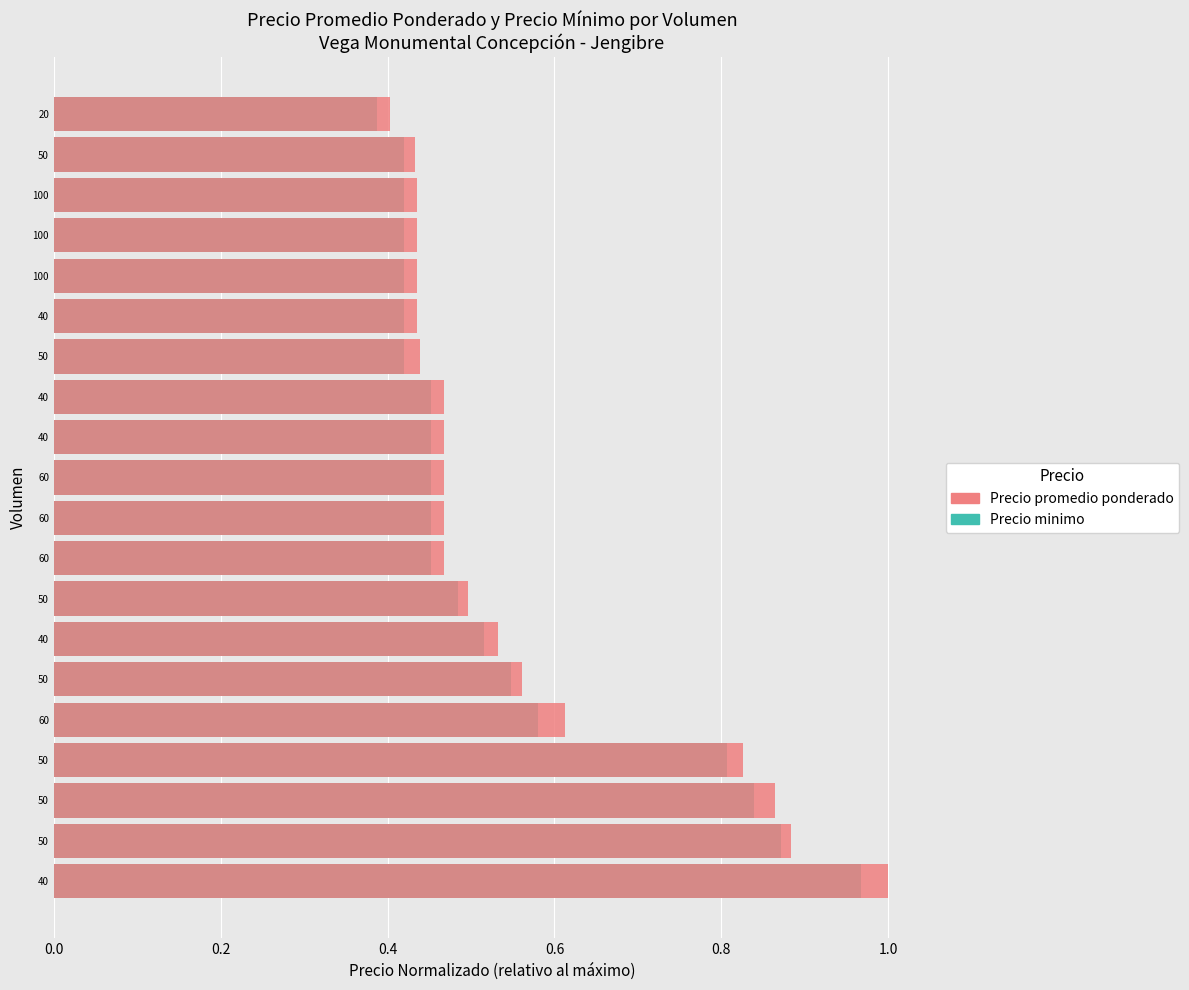

How many groups of bars are there?

20